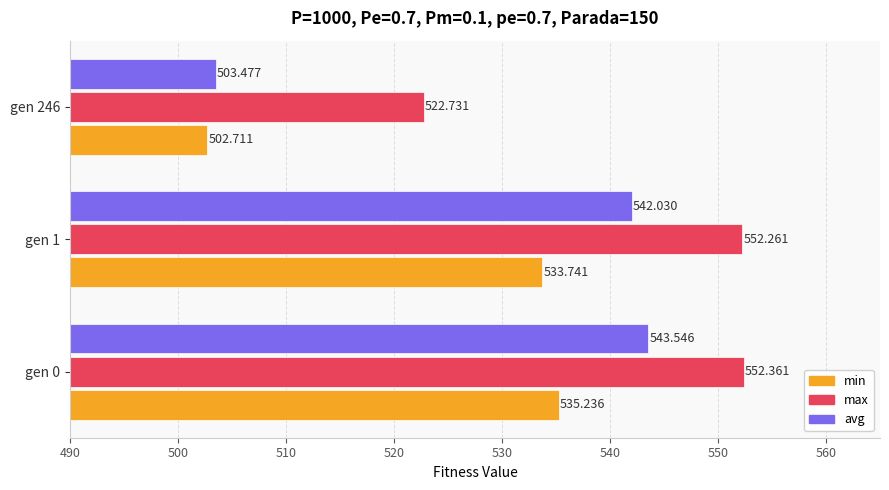

Which series has the largest total across all categories?

max